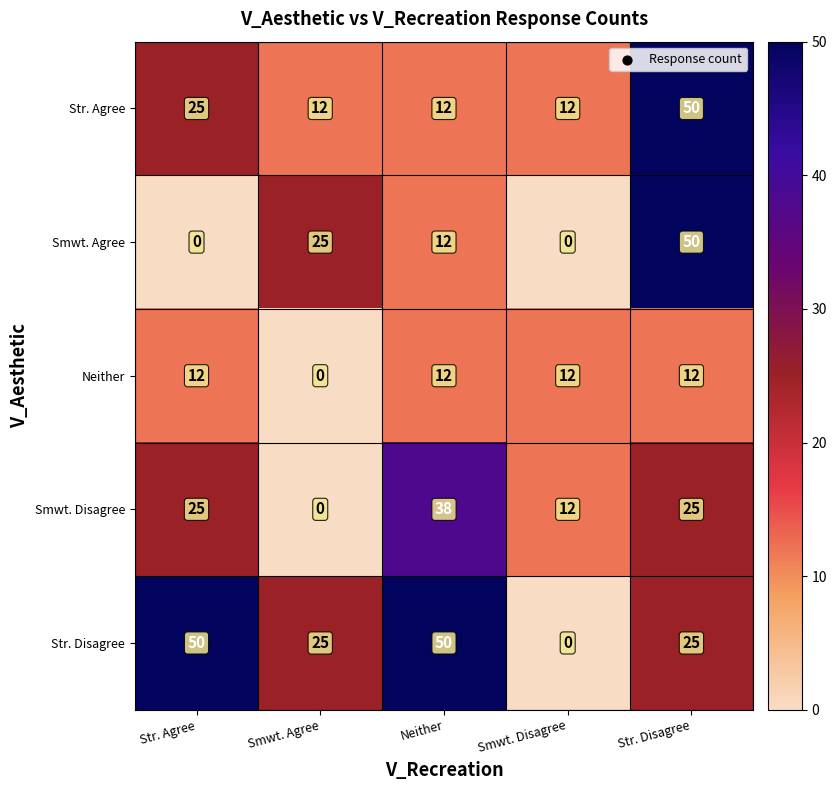

What is the difference between the highest and lowest values at Smwt. Agree?

25